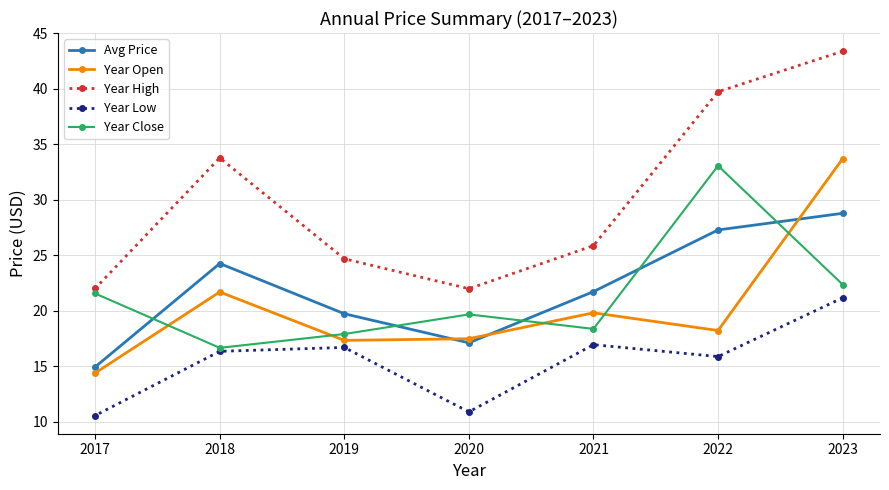

Reading left to right, transcribe all the data shown in this chart.

Avg Price: 2017=15.0	2018=24.3	2019=19.7	2020=17.1	2021=21.7	2022=27.3	2023=28.8
Year Open: 2017=14.4	2018=21.7	2019=17.3	2020=17.5	2021=19.8	2022=18.2	2023=33.7
Year High: 2017=22.0	2018=33.8	2019=24.7	2020=22.0	2021=25.9	2022=39.7	2023=43.4
Year Low: 2017=10.6	2018=16.4	2019=16.7	2020=10.9	2021=17.0	2022=15.9	2023=21.2
Year Close: 2017=21.6	2018=16.7	2019=17.9	2020=19.7	2021=18.4	2022=33.1	2023=22.4